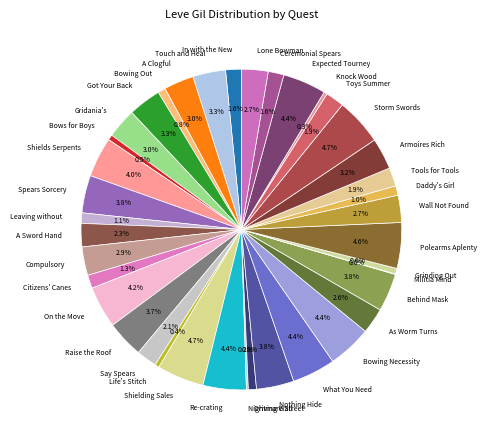

Is there a majority slice in this chart?

No